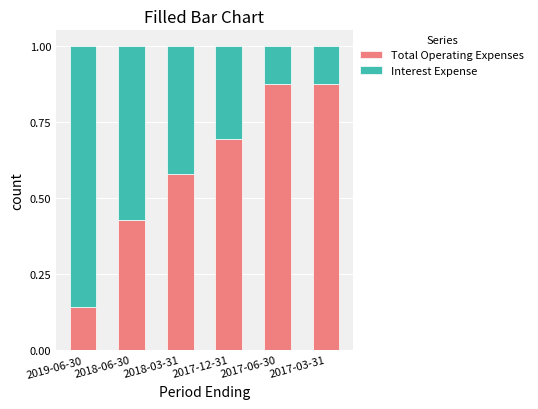

What is the total value across all series at 2018-06-30?

1.0